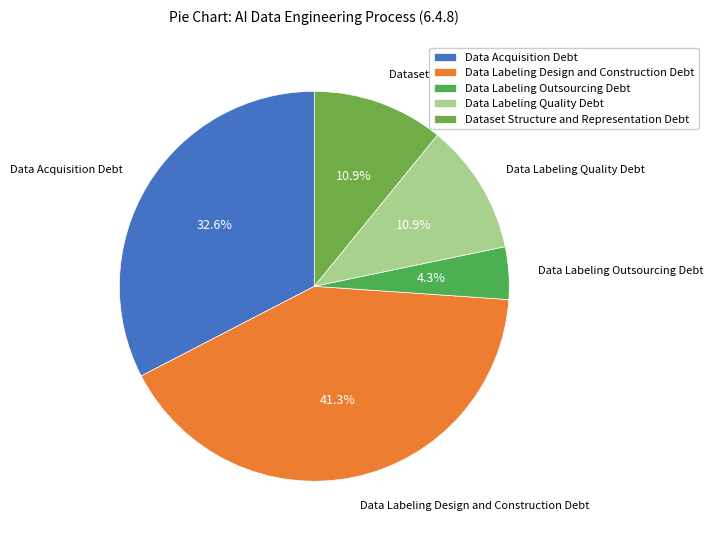

What is the ratio of the value at Data Acquisition Debt to the value at Data Labeling Quality Debt?

3.0